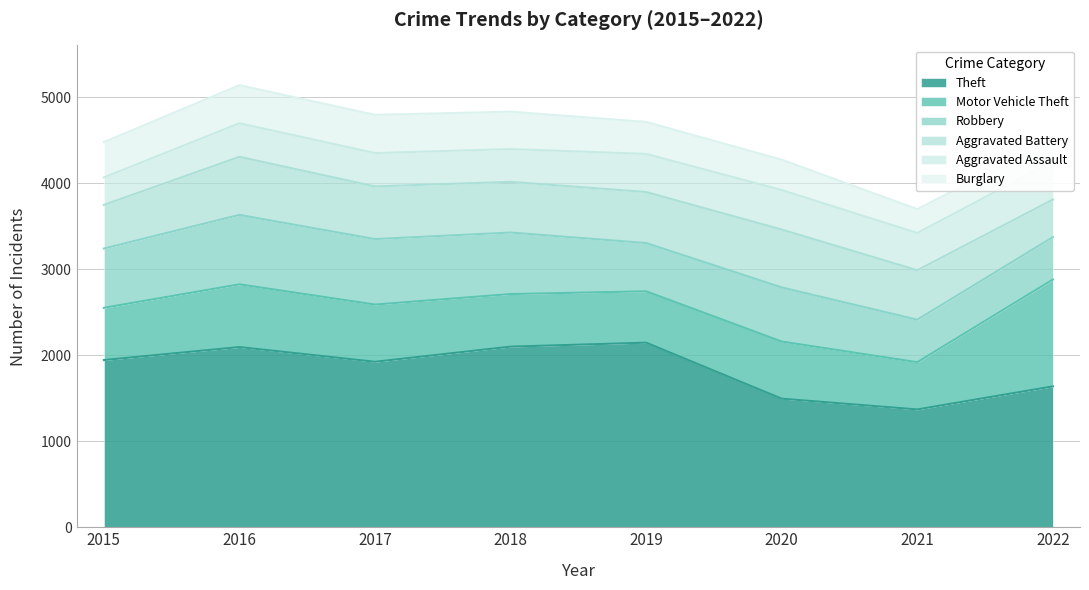

What is the average value of the Aggravated Battery series?

583